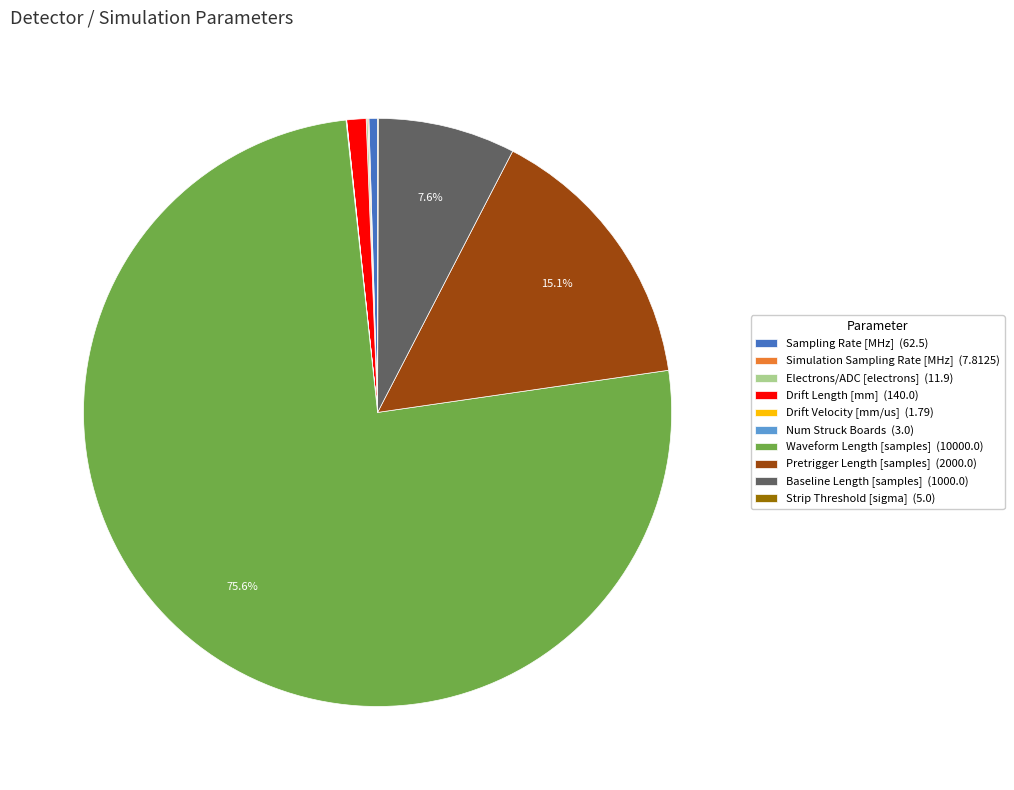

What portion of the pie excludes Baseline Length [samples] (1000.0)?

92.4%